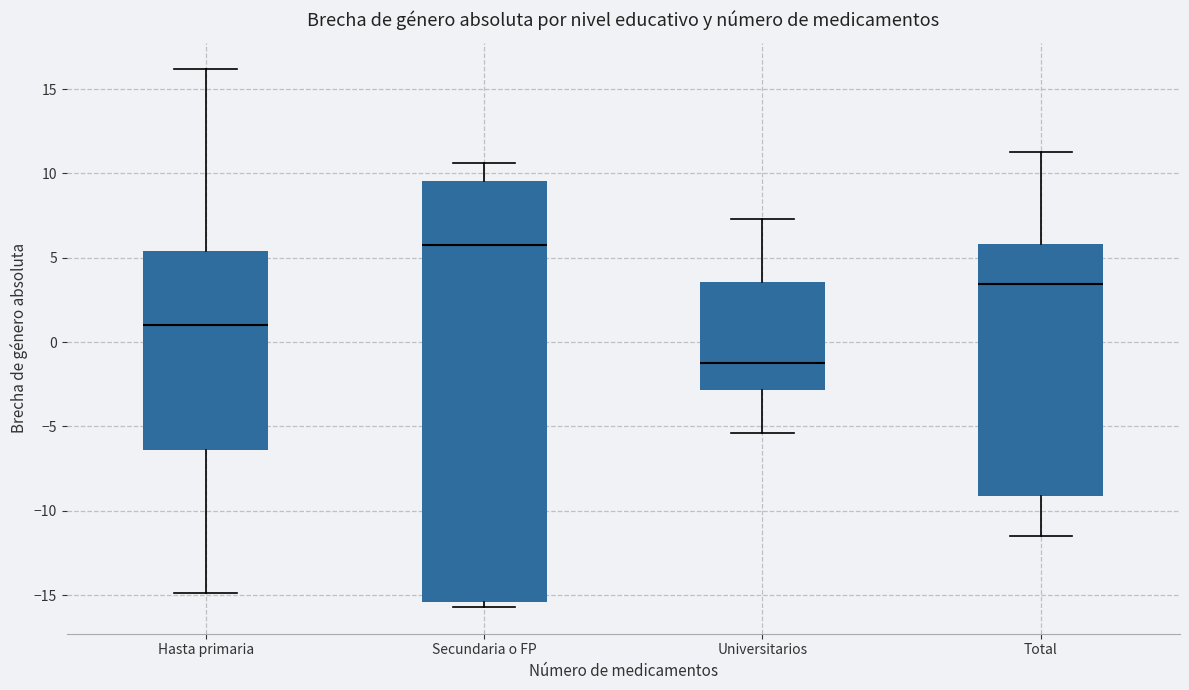

Reading left to right, read every box against the y-axis: the position of its median line, the range the box covers, and the ends of its whiskers. The values are not printed on the chart, so give them approximately, as read against the axis.

Hasta primaria: median 1.0, box -6.5 to 5.5, whiskers -15.0 to 16.0
Secundaria o FP: median 6.0, box -15.5 to 9.5, whiskers -15.5 (just below the box's lower edge) to 10.5
Universitarios: median -1.0, box -3.0 to 3.5, whiskers -5.5 to 7.5
Total: median 3.5, box -9.0 to 6.0, whiskers -11.5 to 11.5